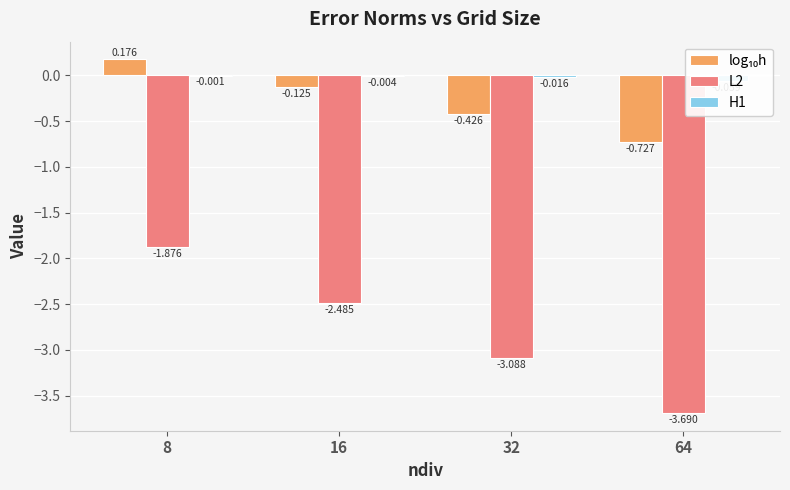

Where does the log₁₀h series first go above 0?

8